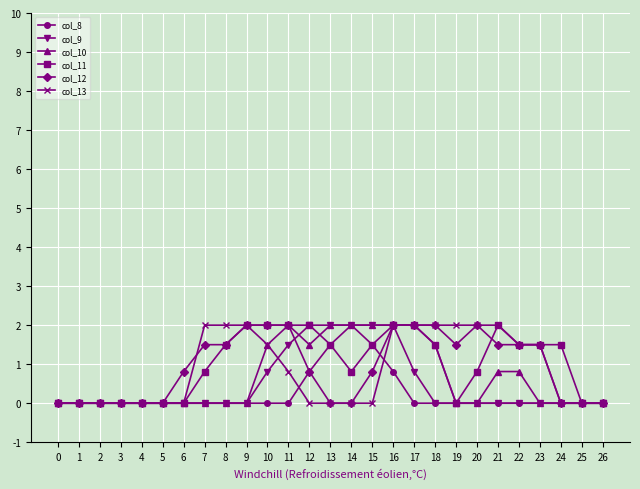

What is the greatest value displayed?

2.0